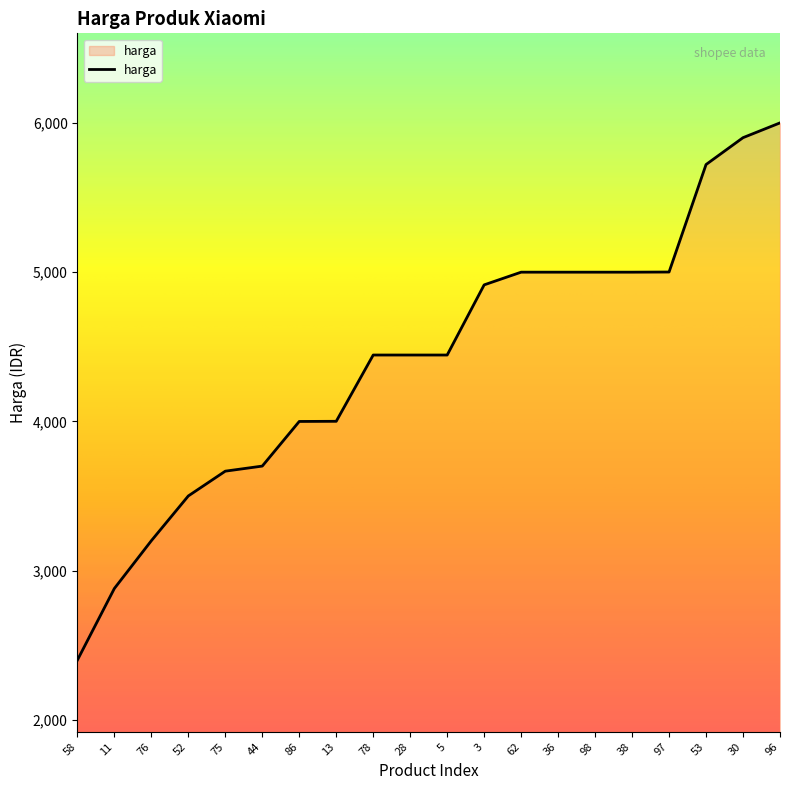

What is the ratio of the value at 86 to the value at 58?

1.7